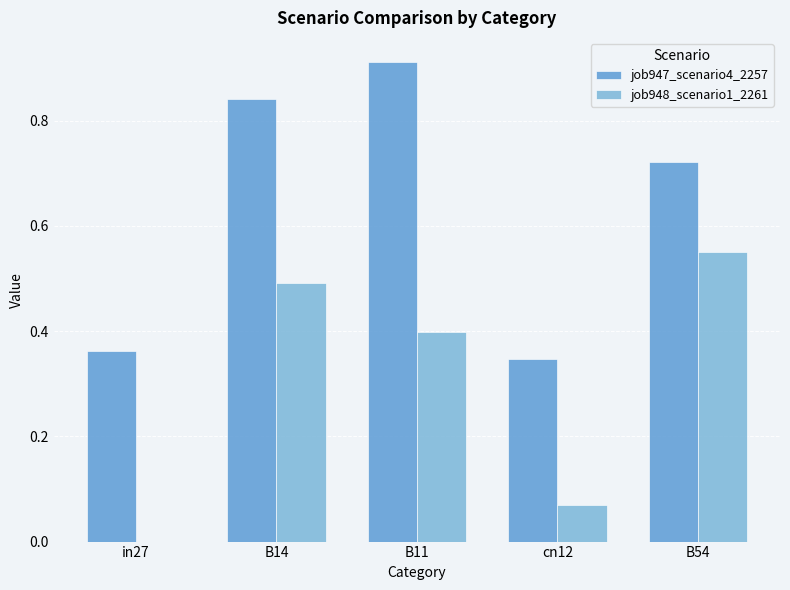

What is the sum of all job947_scenario4_2257 values?

3.2